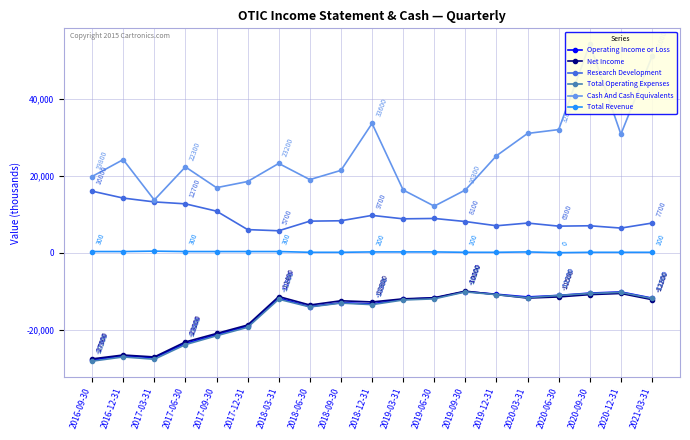

Between 2018-09-30 and 2021-03-31, which series saw the biggest shift?

Cash And Cash Equivalents